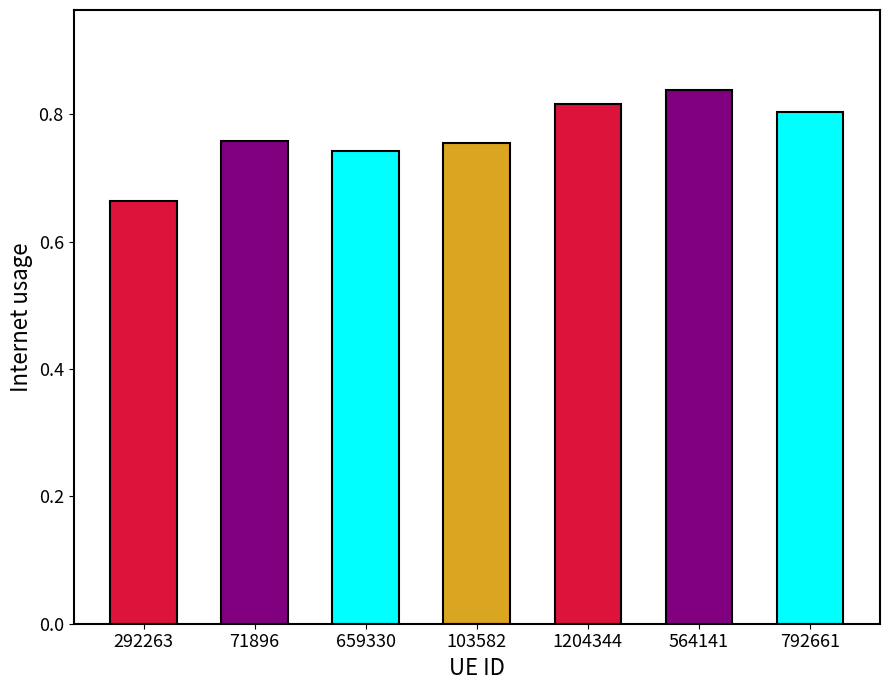

The value at 103582 is 0.8. True or false?

True